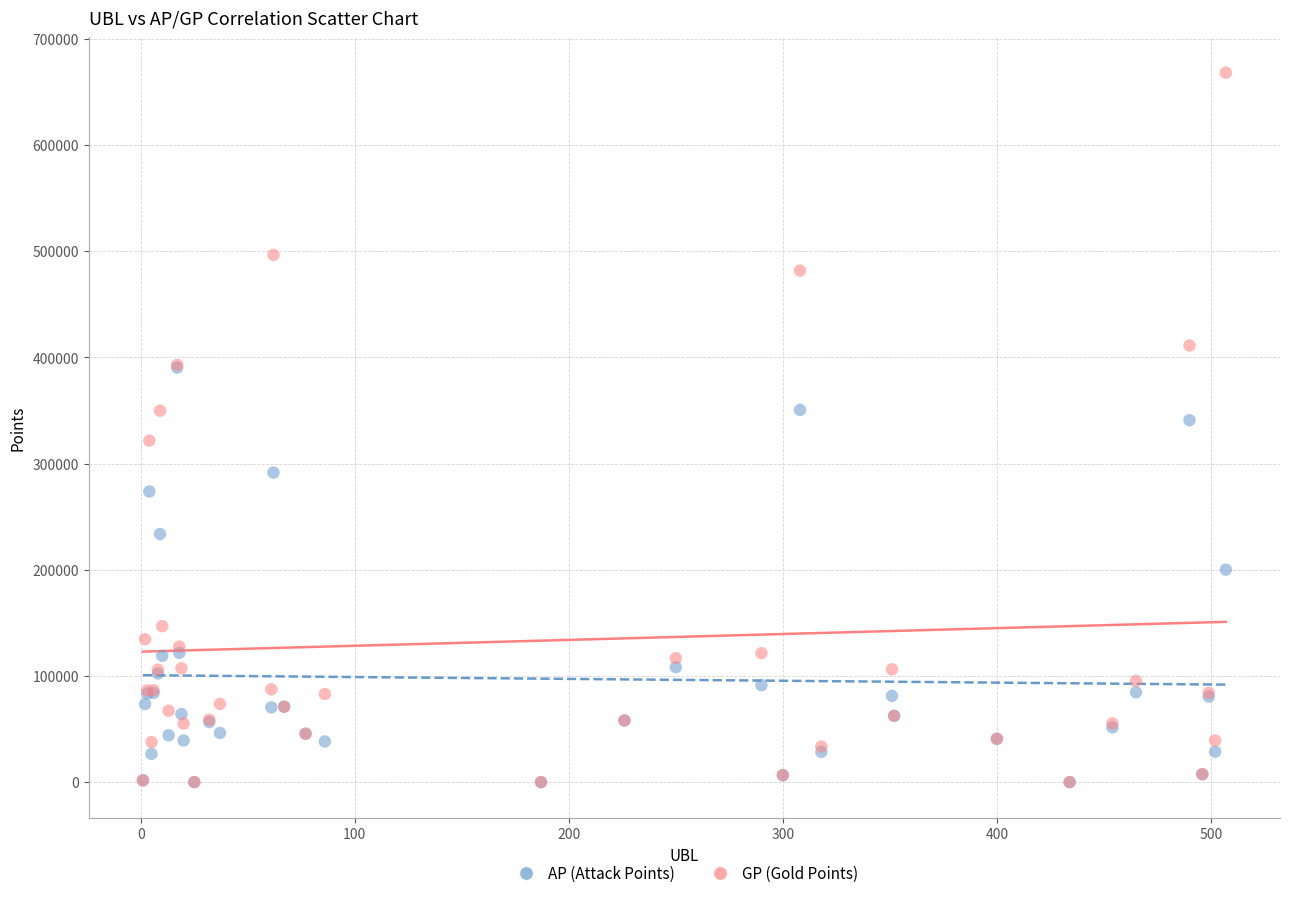

What are all the series names shown in the legend?

AP (Attack Points), GP (Gold Points)